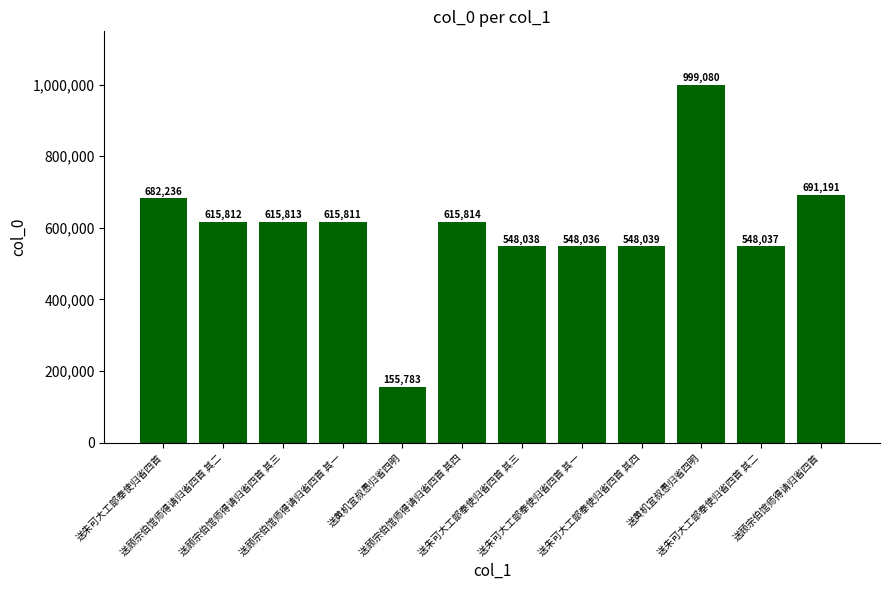

What is the average value?

598641